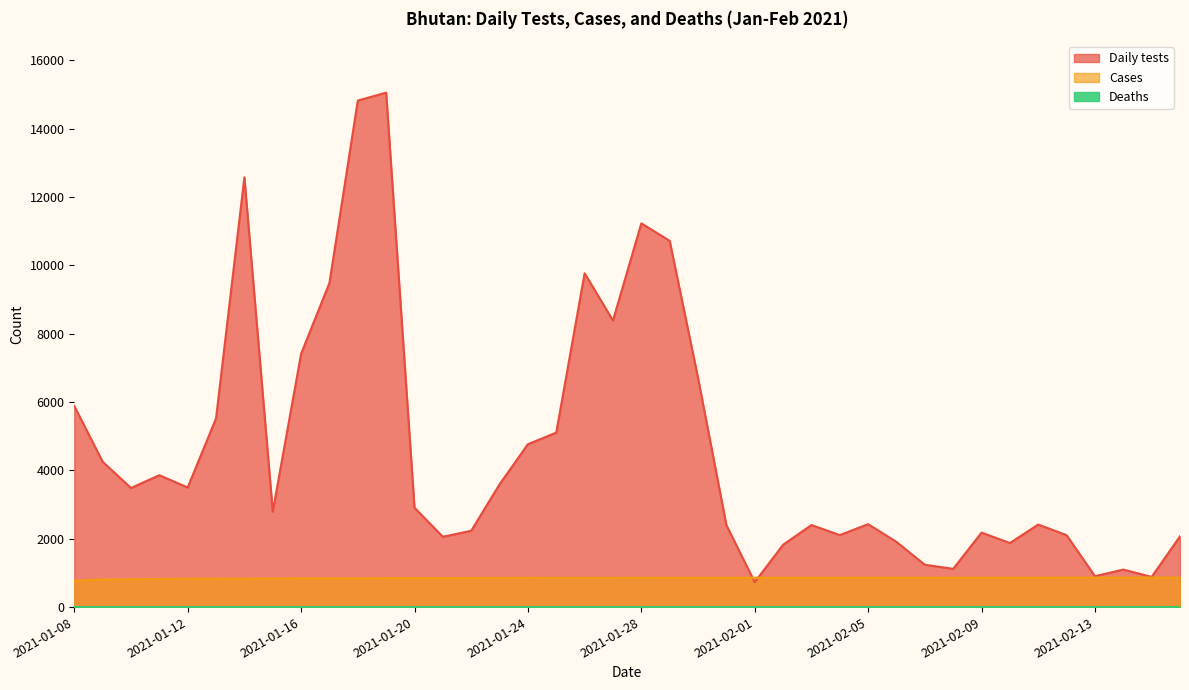

What is the sum of all Daily tests values?

185858